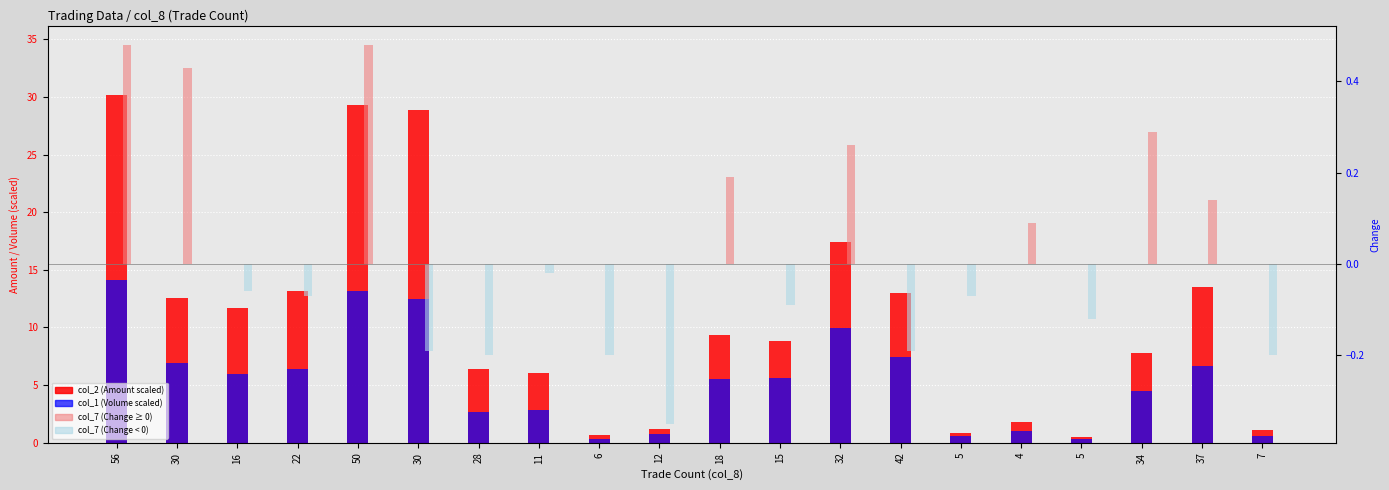

Which category has the lowest value in the col_2 (Amount scaled) series?

5